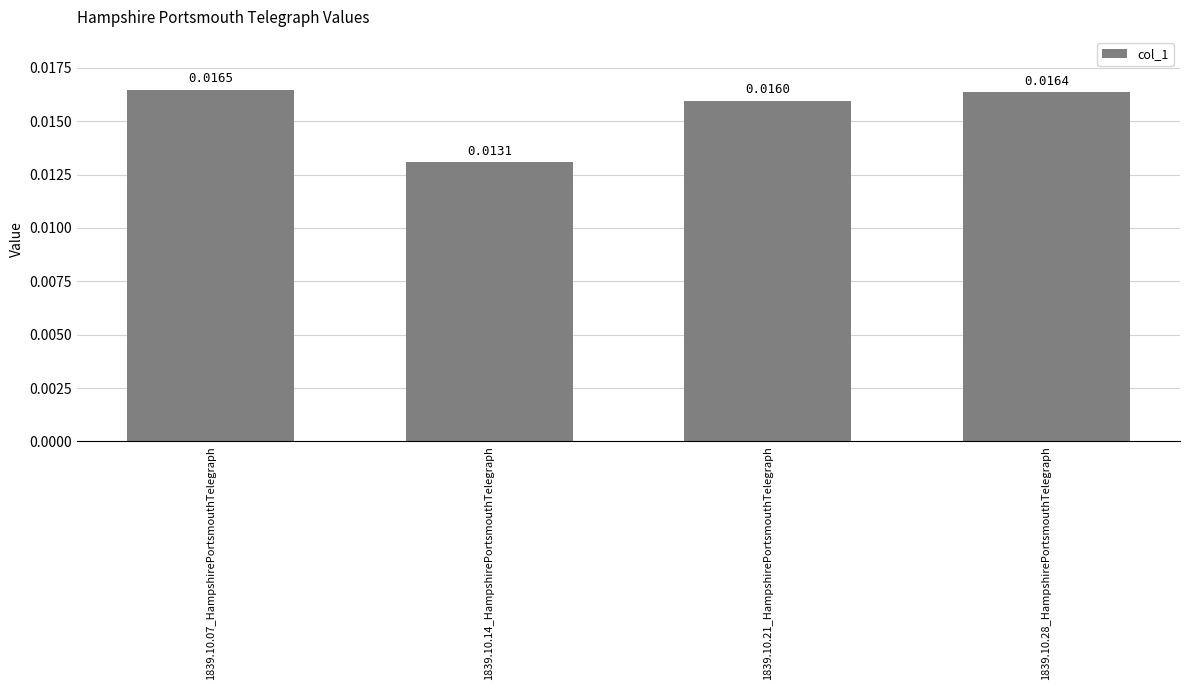

Count the values in the range 0 to 1.

4